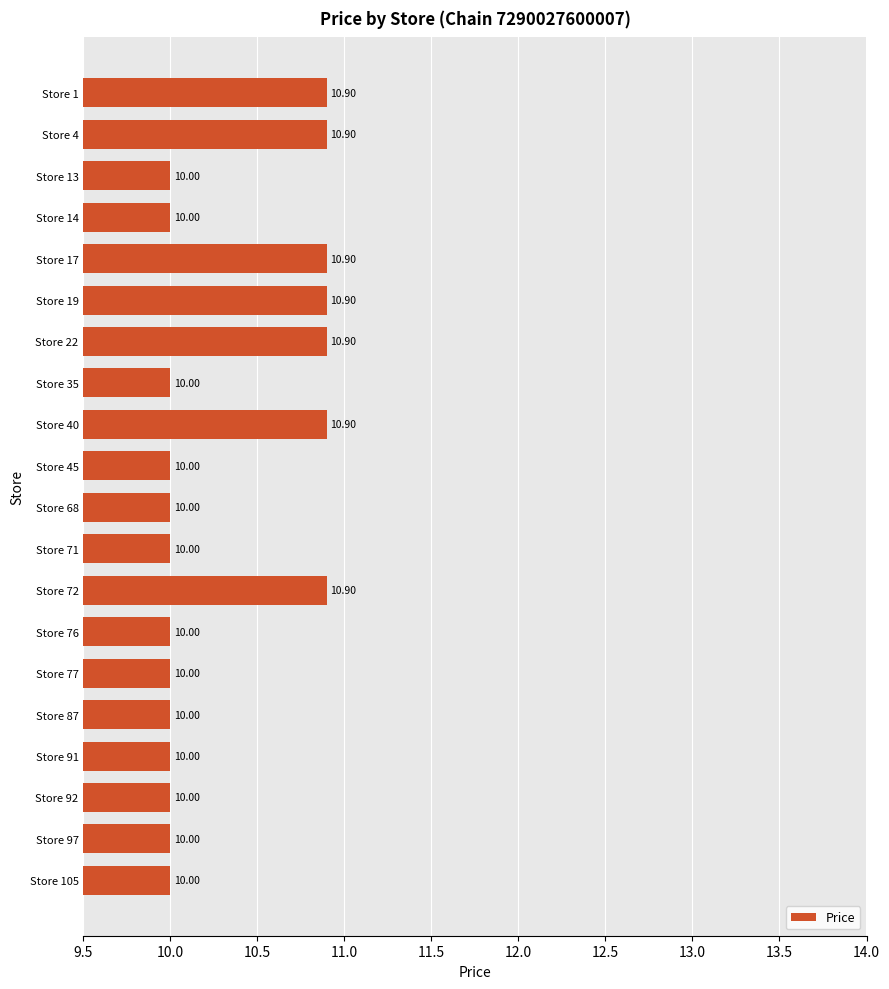

How many data points does each series have?

20